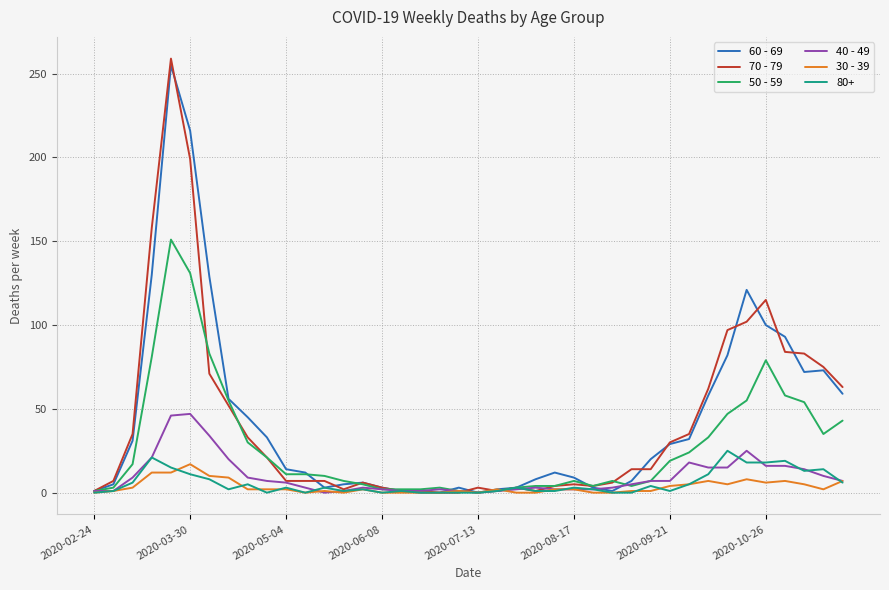

What is the greatest value displayed?

259